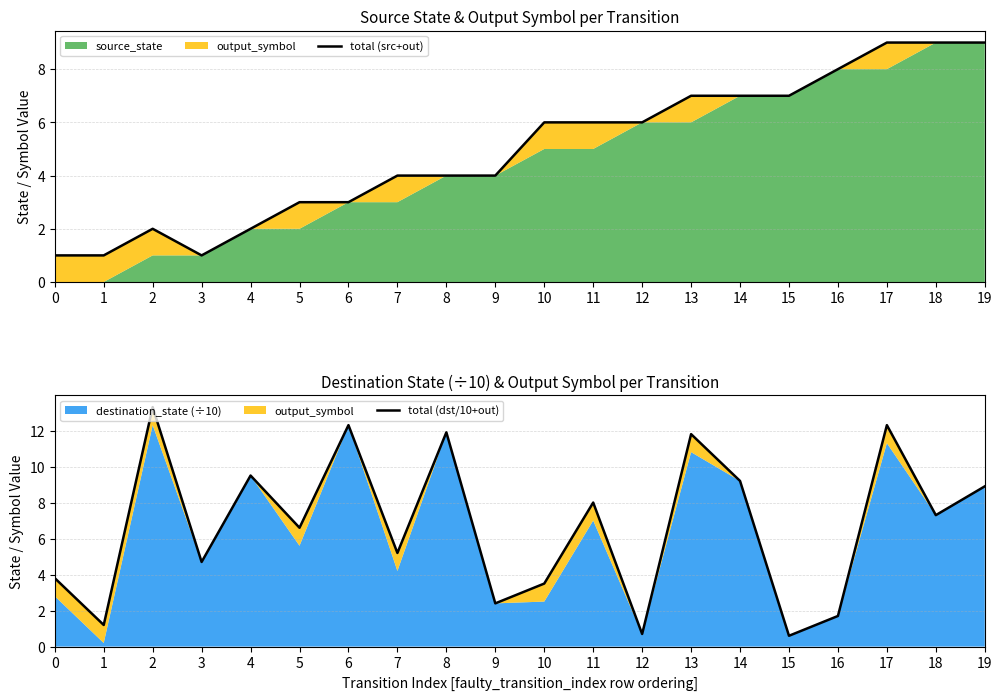

What is the difference between the total (dst/10+out) values at 15 and 14?

8.6